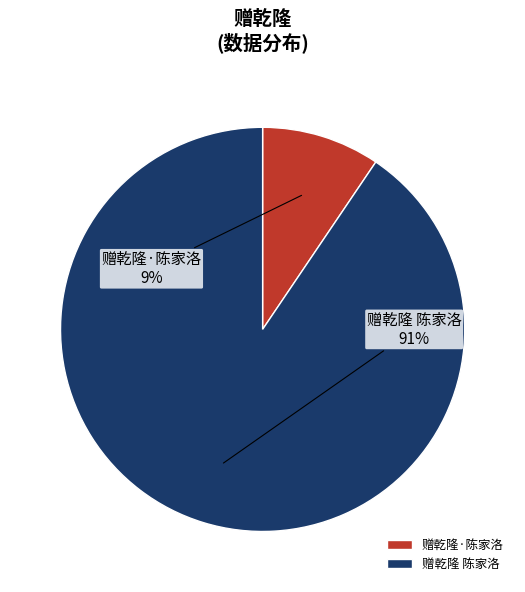

Rank the categories by value from lowest to highest.

赠乾隆·陈家洛, 赠乾隆 陈家洛